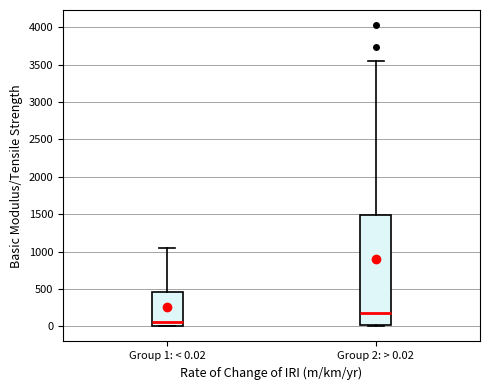

Reading left to right, transcribe this box plot: for each box, give where its median line is, the range the box spans, and where its two whiskers end, as read against the y-axis. The values are not printed on the chart, so give them approximately, as read against the axis.

Group 1: < 0.02: median 50, box 0 to 450, whiskers 0 to 1050
Group 2: > 0.02: median 200, box 0 to 1500, whiskers 0 to 3550